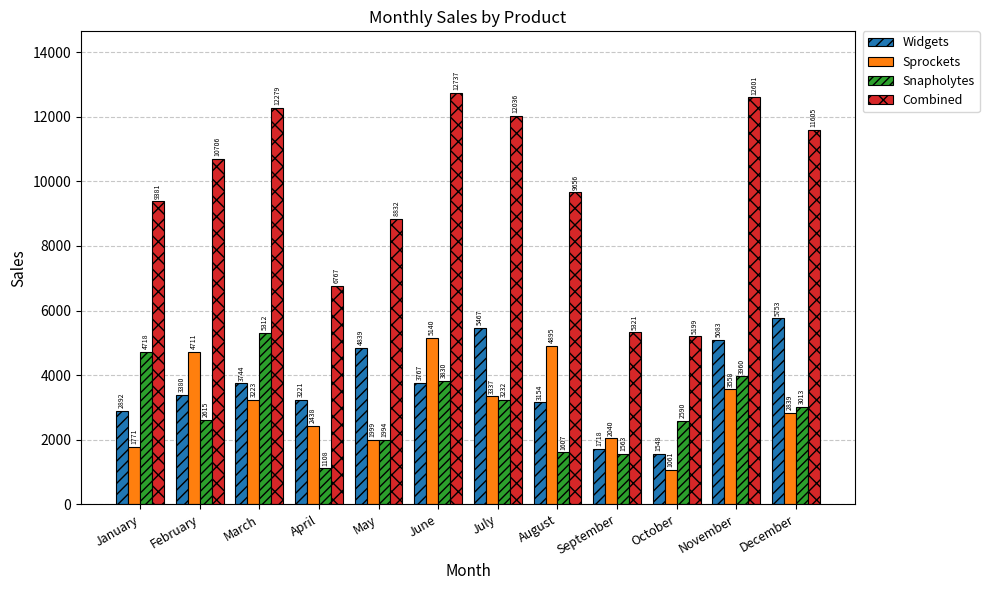

The value of Sprockets at November is 3558. True or false?

True